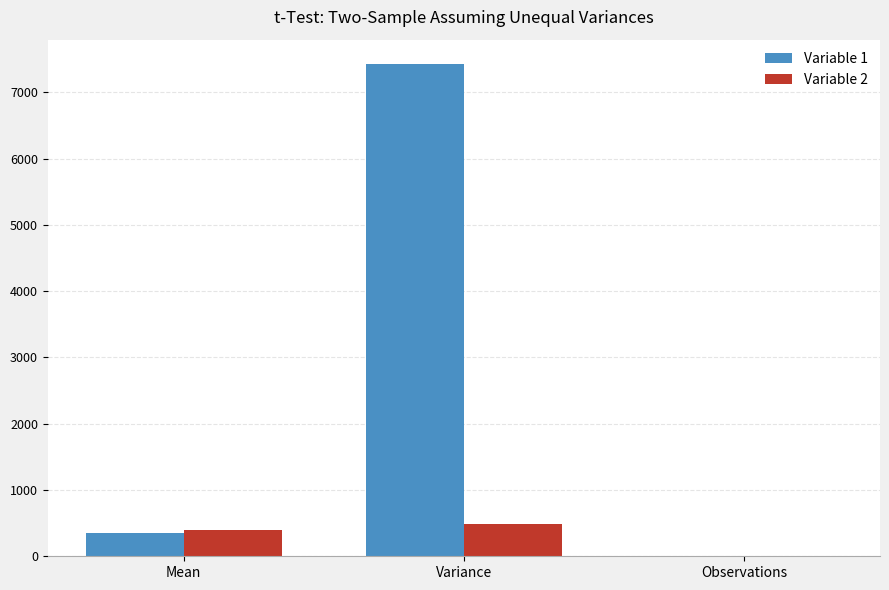

What is the greatest value displayed?

7421.8